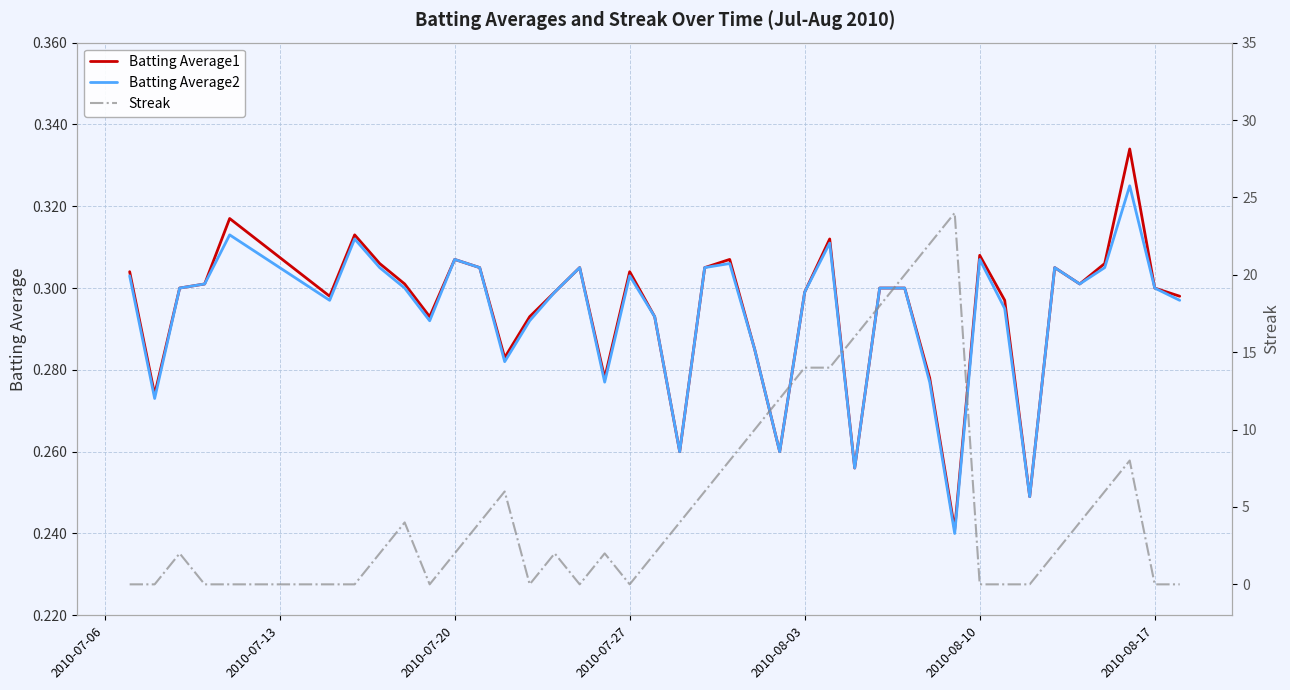

Which series has the largest total across all categories?

Streak